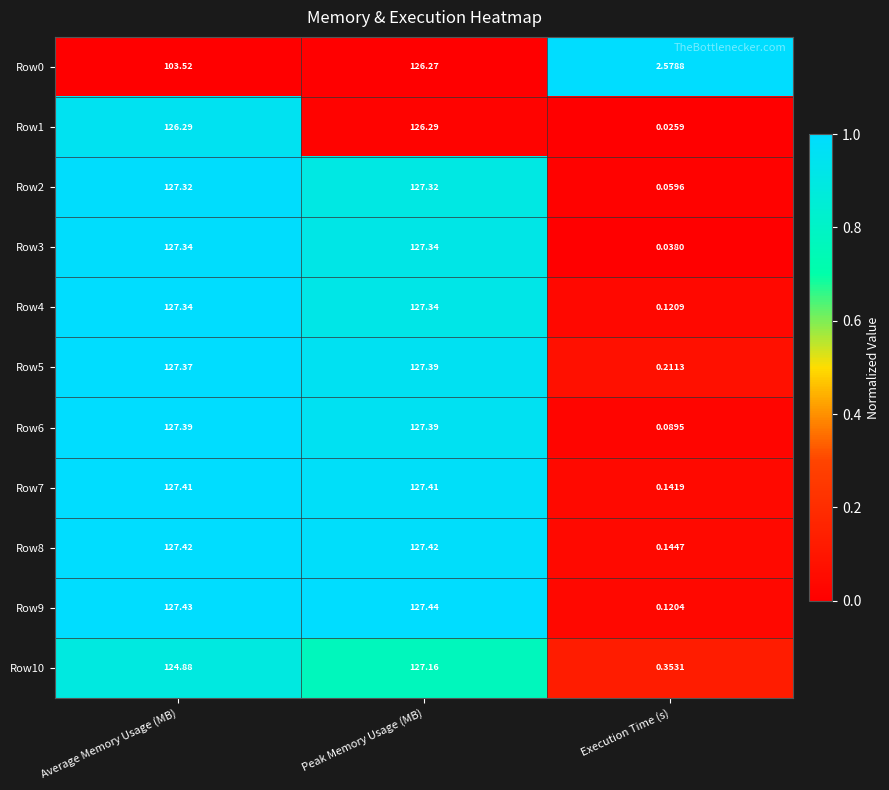

Which label corresponds to the smallest value in the chart?

Execution Time (s)